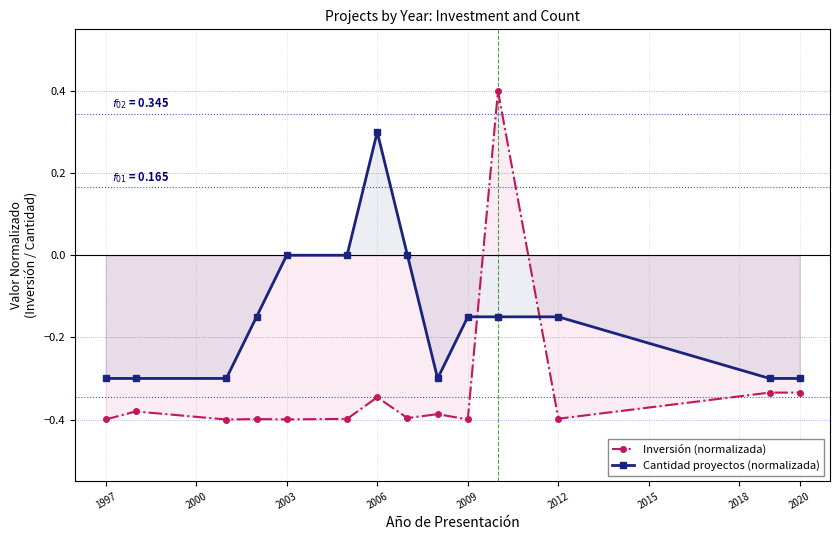

Read the Cantidad proyectos (normalizada) value at 2006.

0.3